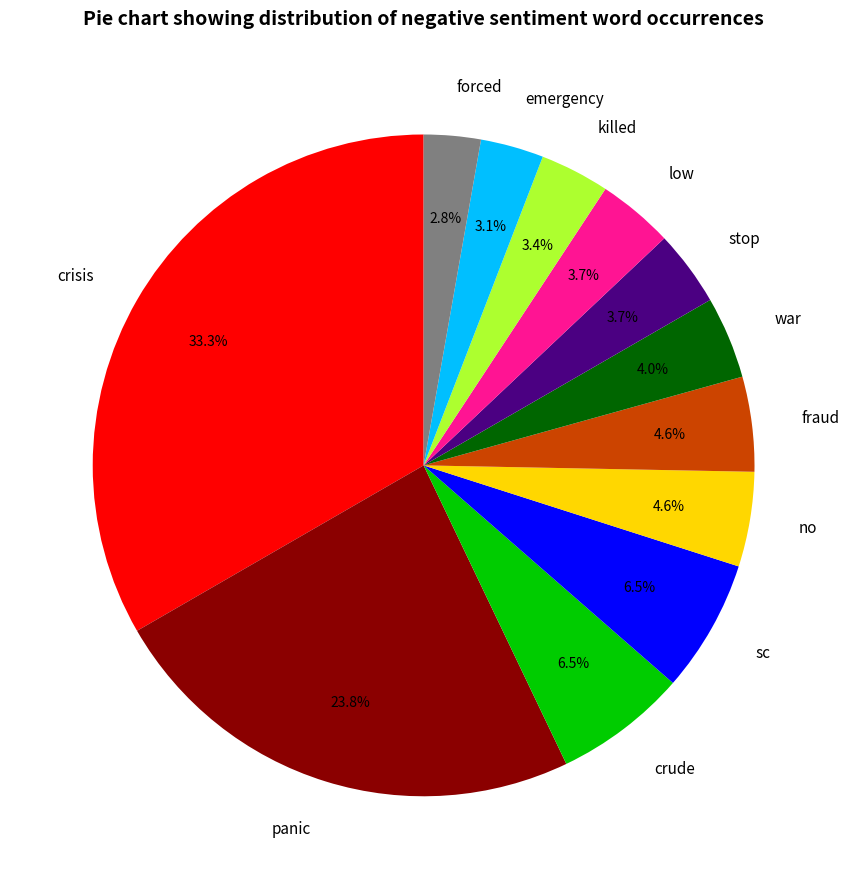

Which slice is the largest?

crisis